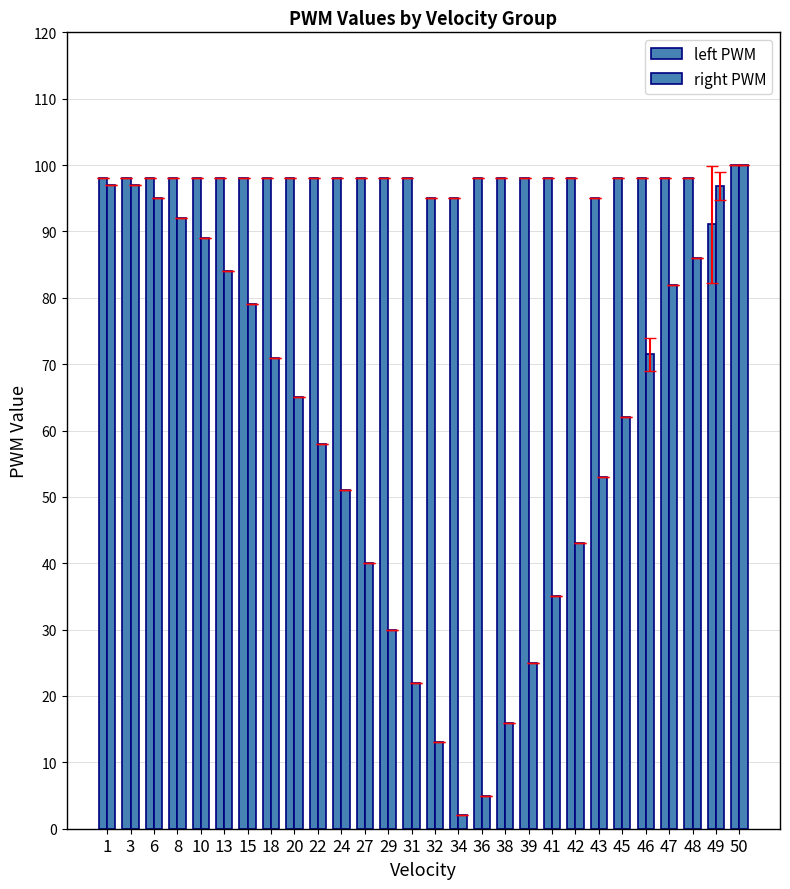

What is the value of the left PWM bar at the 16th from the left?

95.0